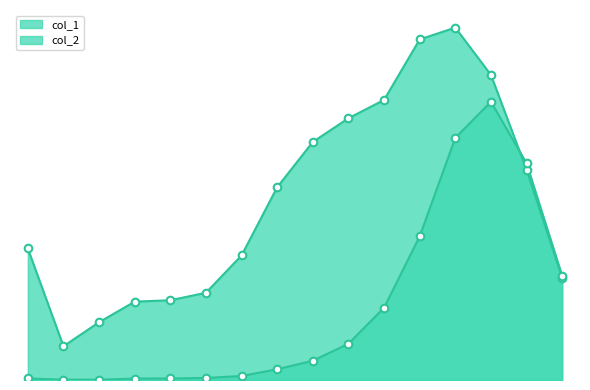

What is the total value across all series at 75 - 79?

20978